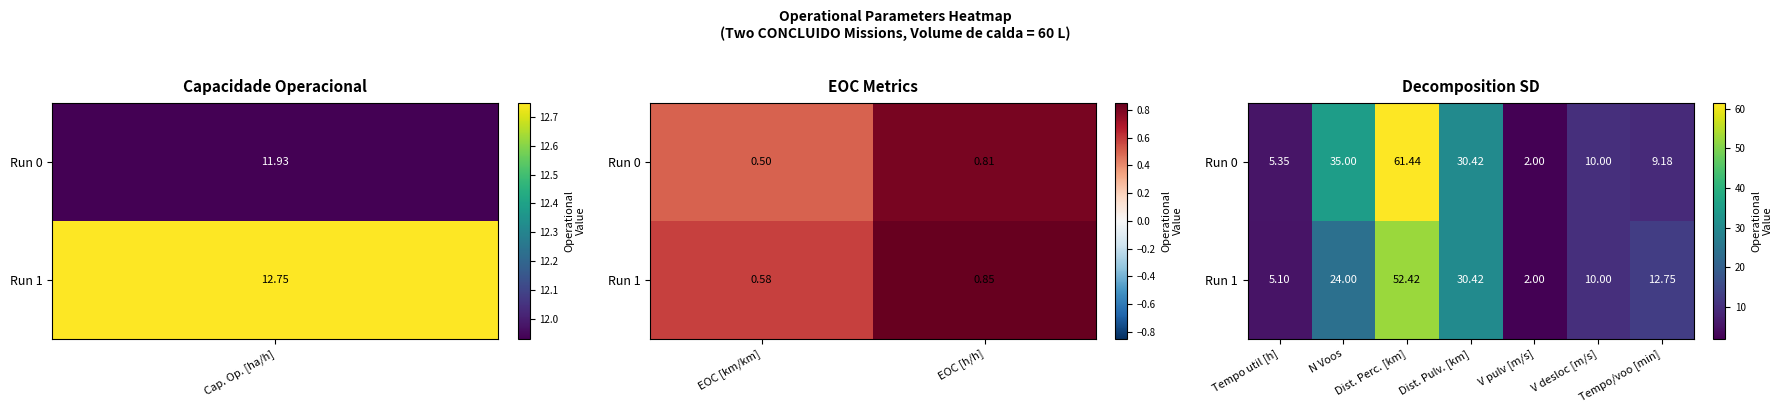

At which label is Run 0 closest to 31?

Dist. Pulv. [km]